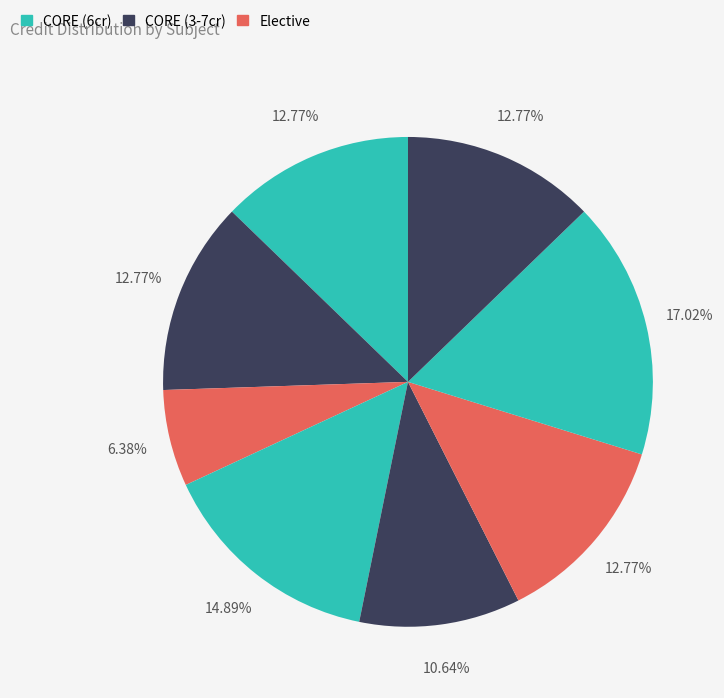

Count the number of slices in the pie.

8